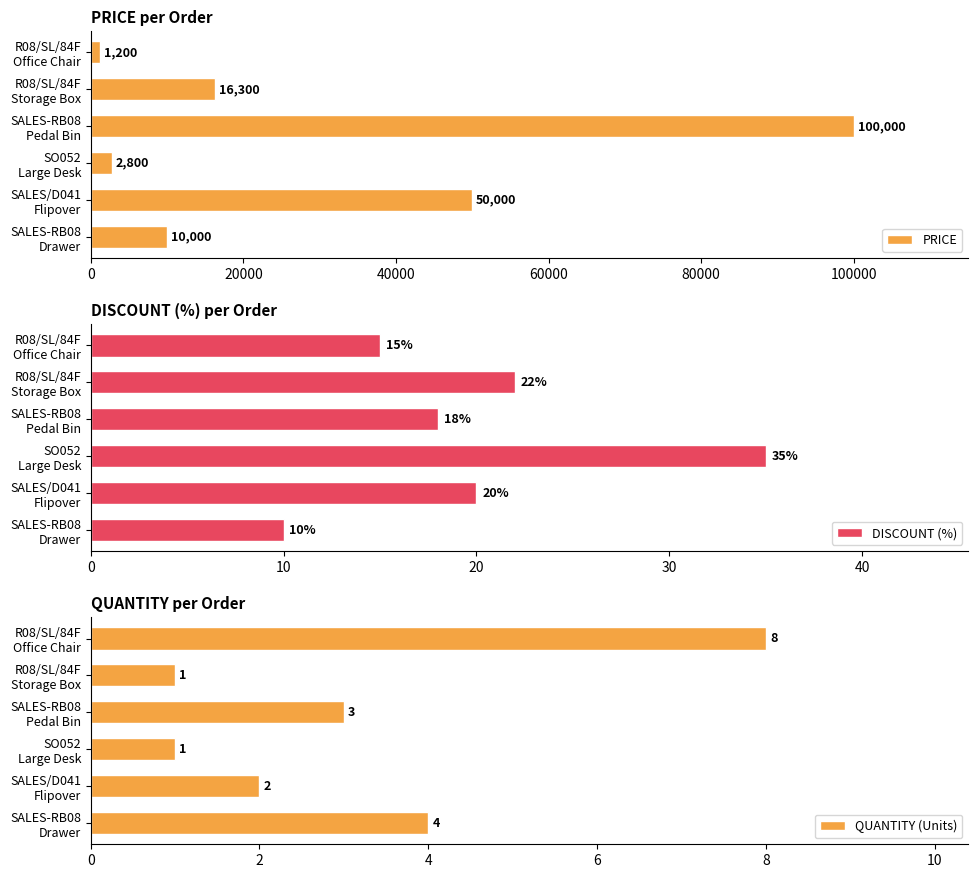

Reading right to left, what are all the values shown in this chart?

PRICE: 1200	16300	100000	2800	50000	10000
DISCOUNT (%): 15	22	18	35	20	10
QUANTITY (Units): 8	1	3	1	2	4